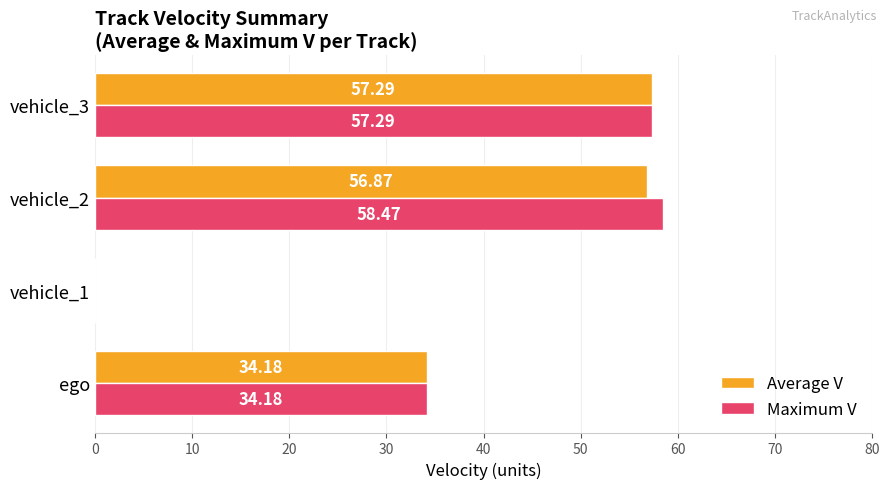

What is the sum of the Maximum V values at vehicle_3 and vehicle_2?

115.8